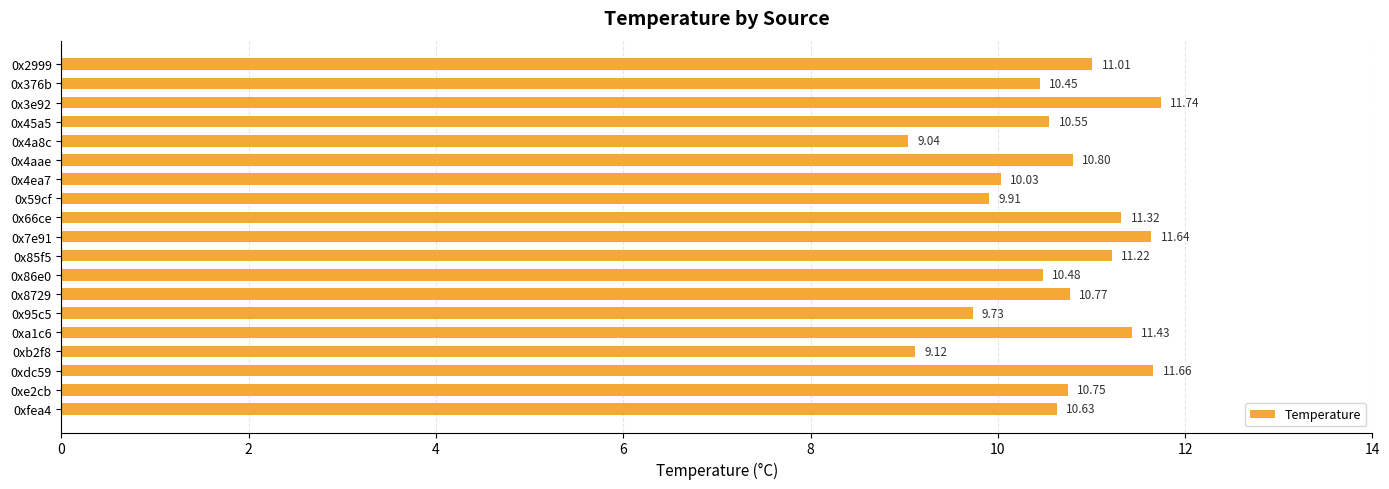

How many values exceed 10?

15